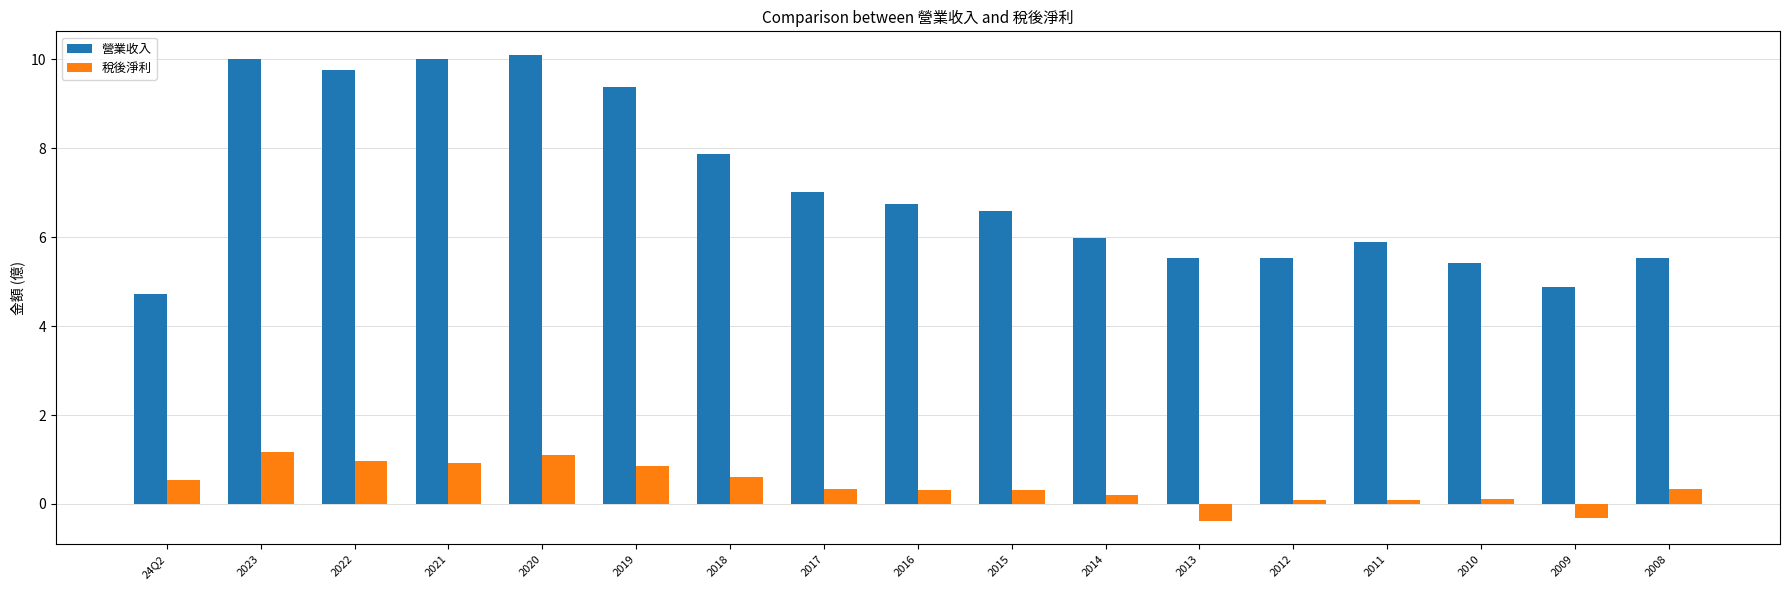

What is the difference between the maximum and minimum values in the 營業收入 series?

5.4